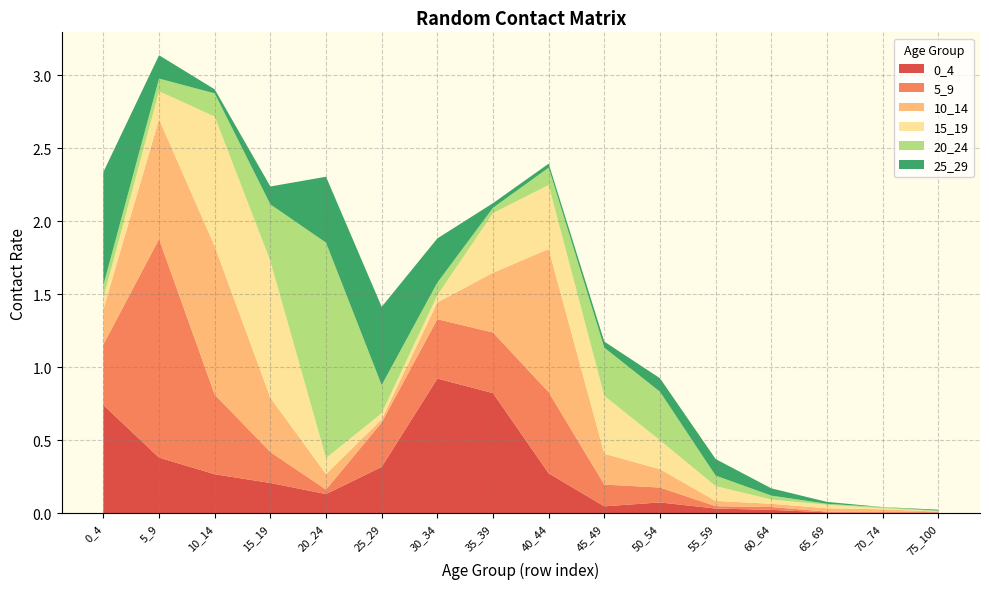

Reading left to right, extract all data points from this chart.

0_4: 0.7	0.4	0.3	0.2	0.1	0.3	0.9	0.8	0.3	0.0	0.1	0.0	0.0	0.0	0.0	0.0
5_9: 0.4	1.5	0.5	0.2	0.0	0.3	0.4	0.4	0.6	0.1	0.1	0.0	0.0	0.0	0.0	0.0
10_14: 0.2	0.8	1.0	0.4	0.1	0.0	0.1	0.4	1.0	0.2	0.1	0.0	0.0	0.0	0.0	0.0
15_19: 0.1	0.2	0.9	0.9	0.1	0.0	0.0	0.4	0.4	0.4	0.2	0.1	0.0	0.0	0.0	0.0
20_24: 0.1	0.1	0.2	0.4	1.5	0.2	0.1	0.0	0.1	0.3	0.3	0.1	0.0	0.0	0.0	0.0
25_29: 0.8	0.2	0.0	0.1	0.5	0.5	0.3	0.0	0.0	0.0	0.1	0.1	0.0	0.0	0.0	0.0